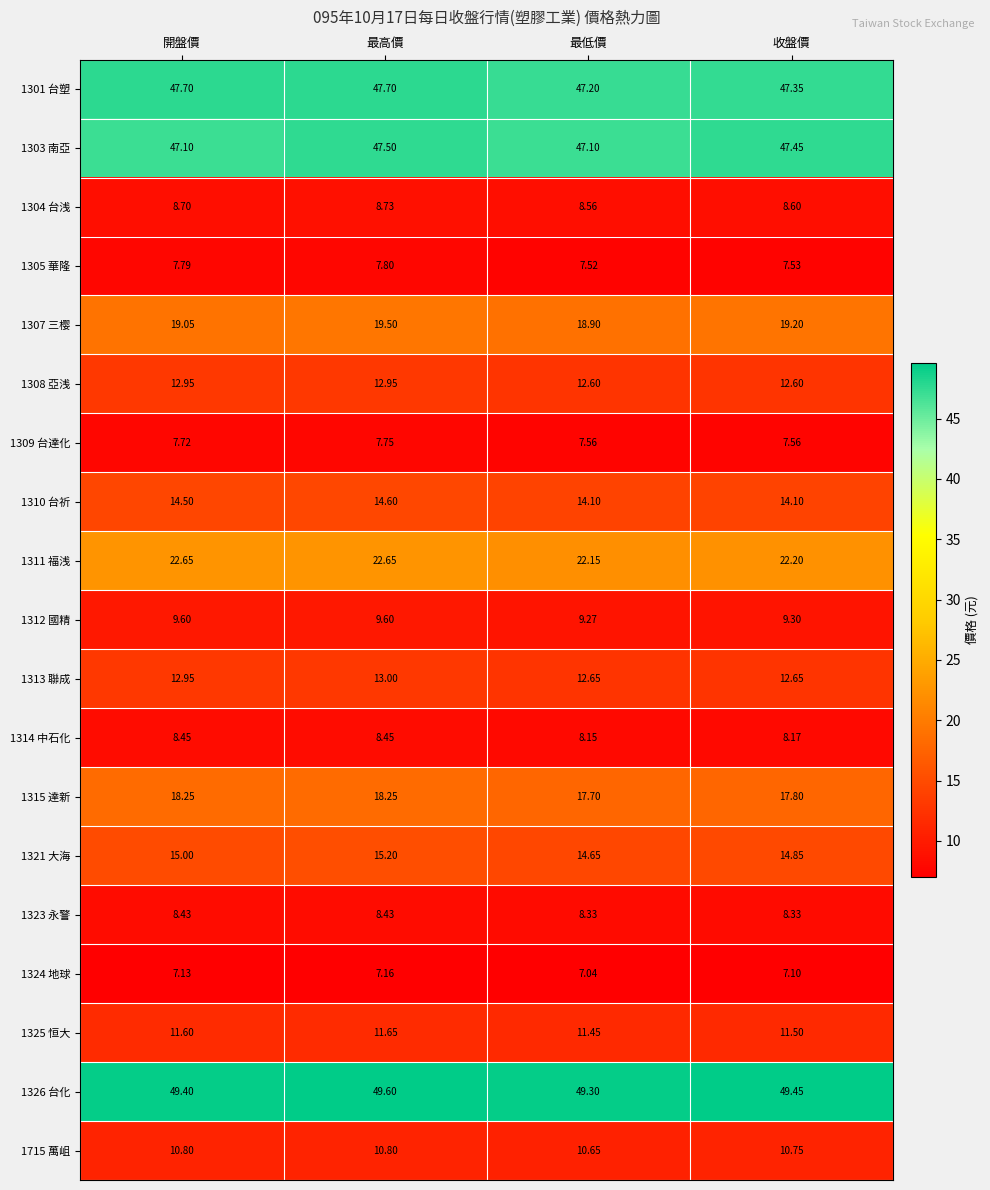

Which series has the largest total across all categories?

1326 台化